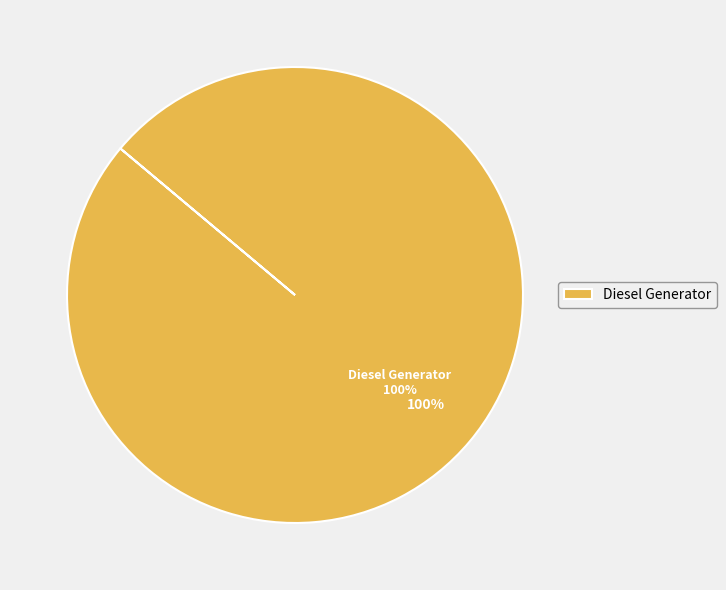

Which category accounts for the majority?

Diesel Generator